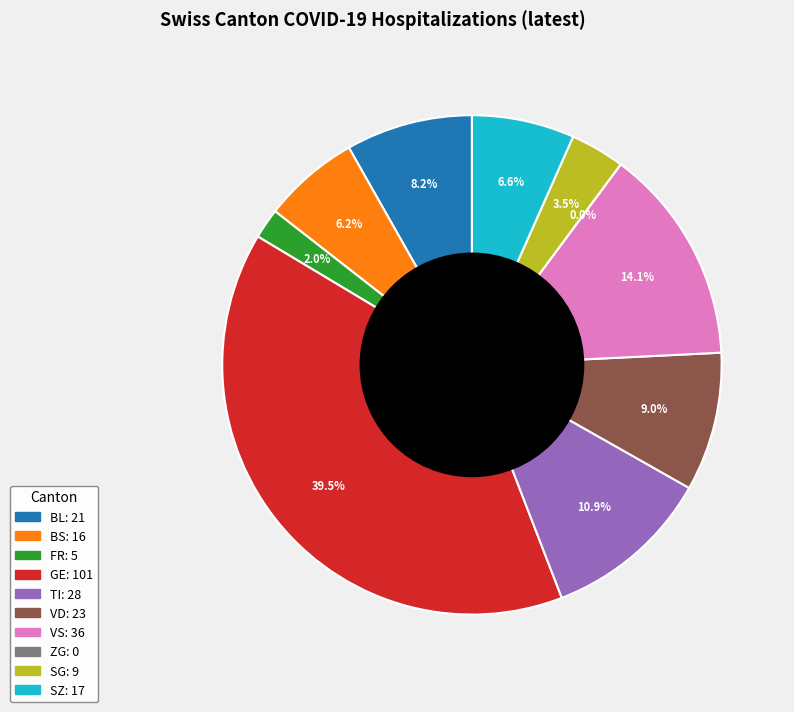

What is the change in value from VS to SG?

-27